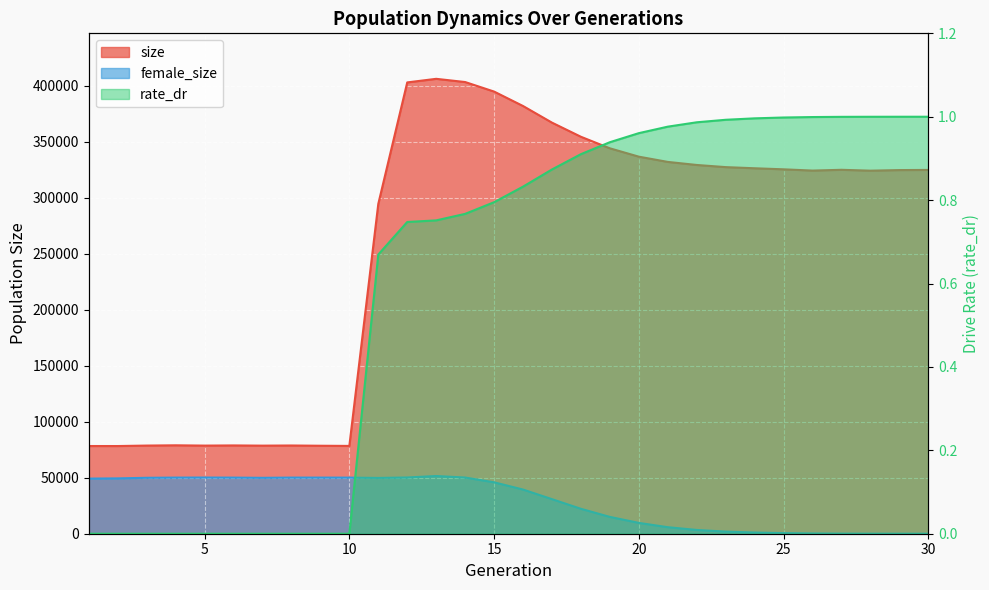

Where is the first local maximum for female_size?

5